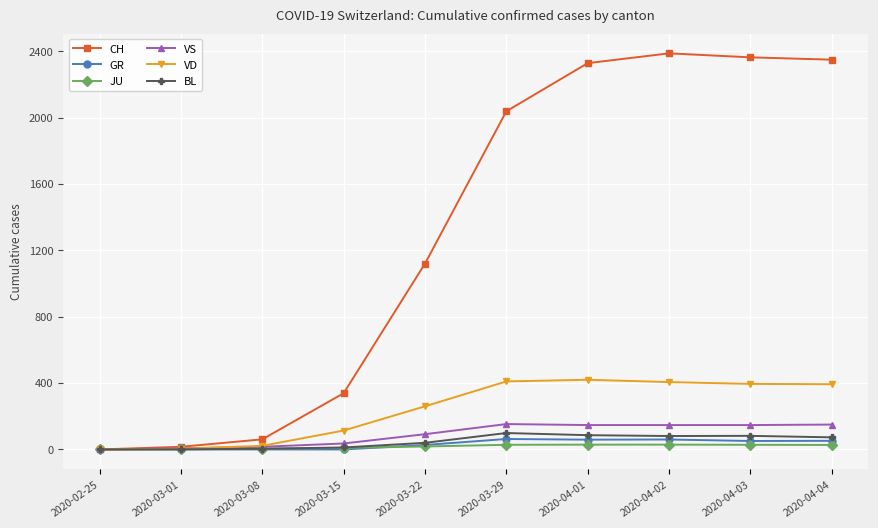

What is the label of the 10th point from the left?

2020-04-04